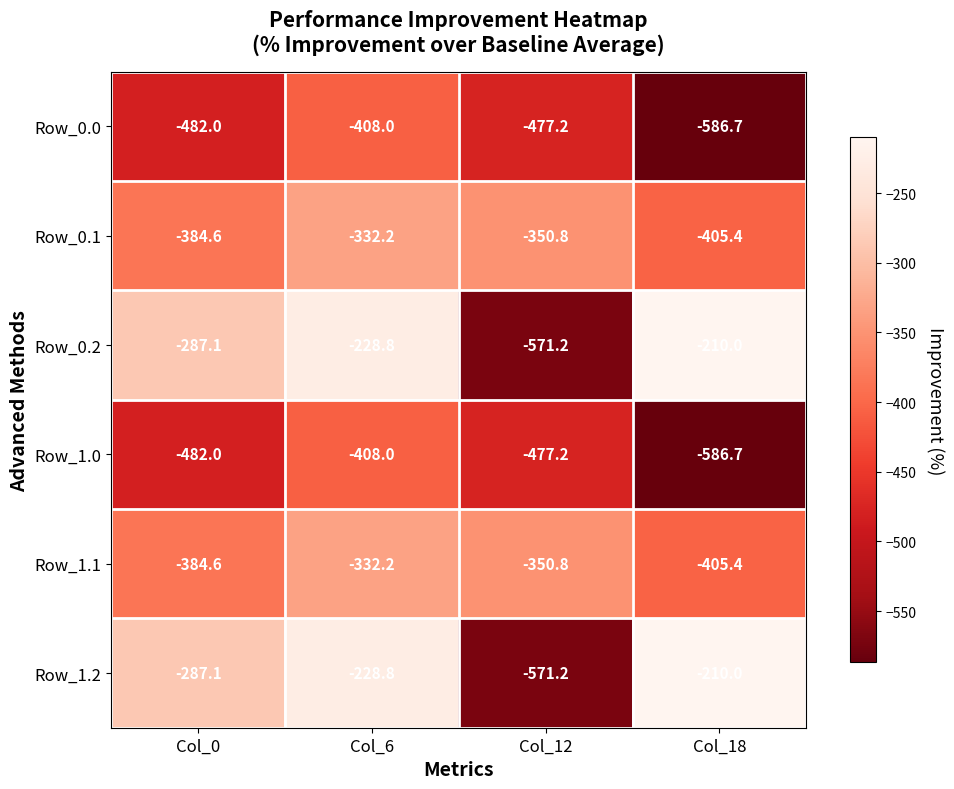

At which category does the chart reach its peak across all series?

Col_18